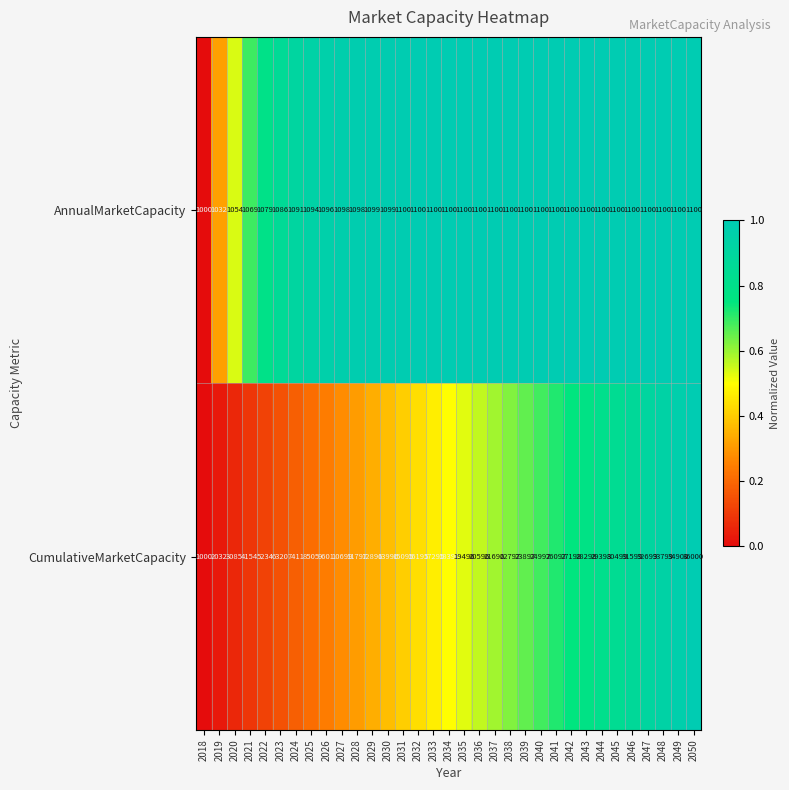

What is the sum of the CumulativeMarketCapacity values at 2024 and 2029?

20307